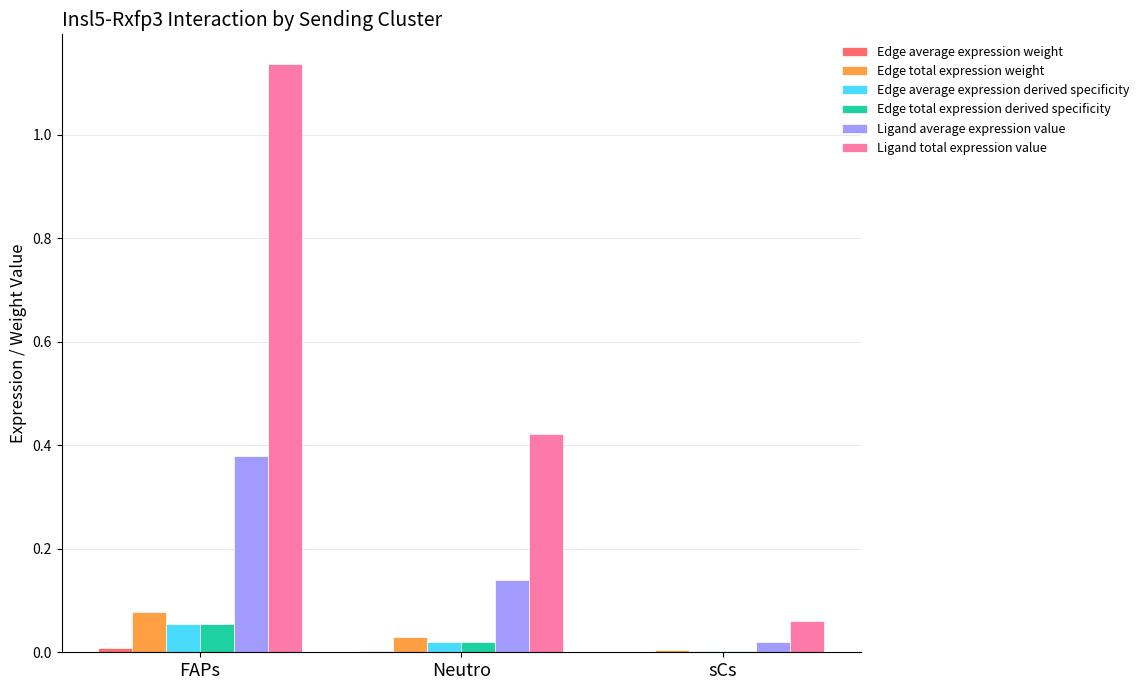

Which series has the largest total across all categories?

Ligand total expression value